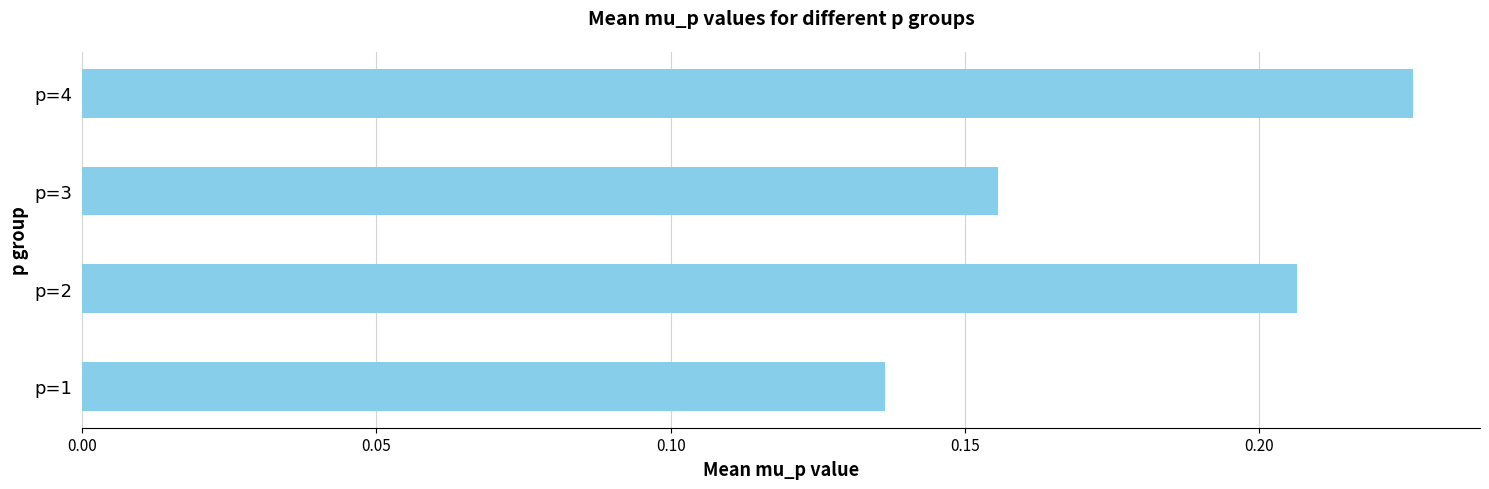

Which label corresponds to the smallest value in the chart?

p=1